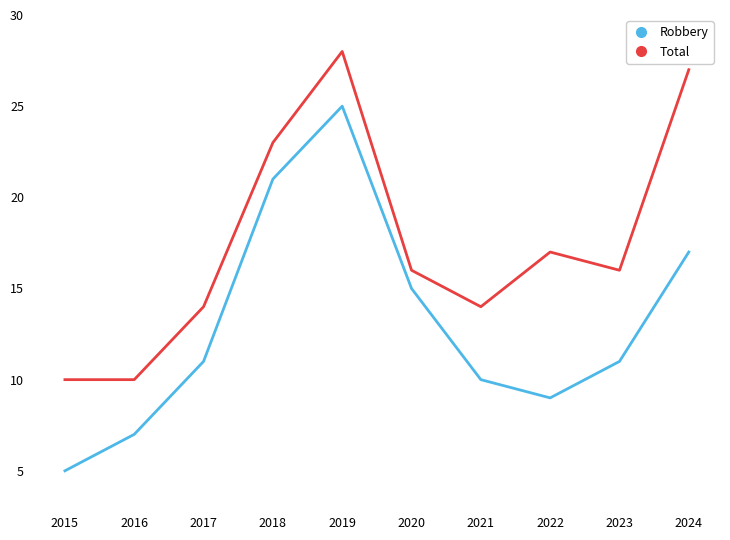

The value of Robbery at 2018 is 5. True or false?

False